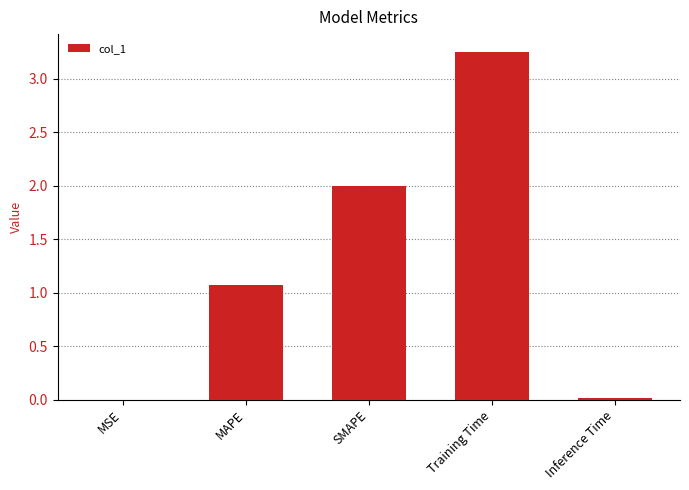

Count the number of values greater than 1.

3